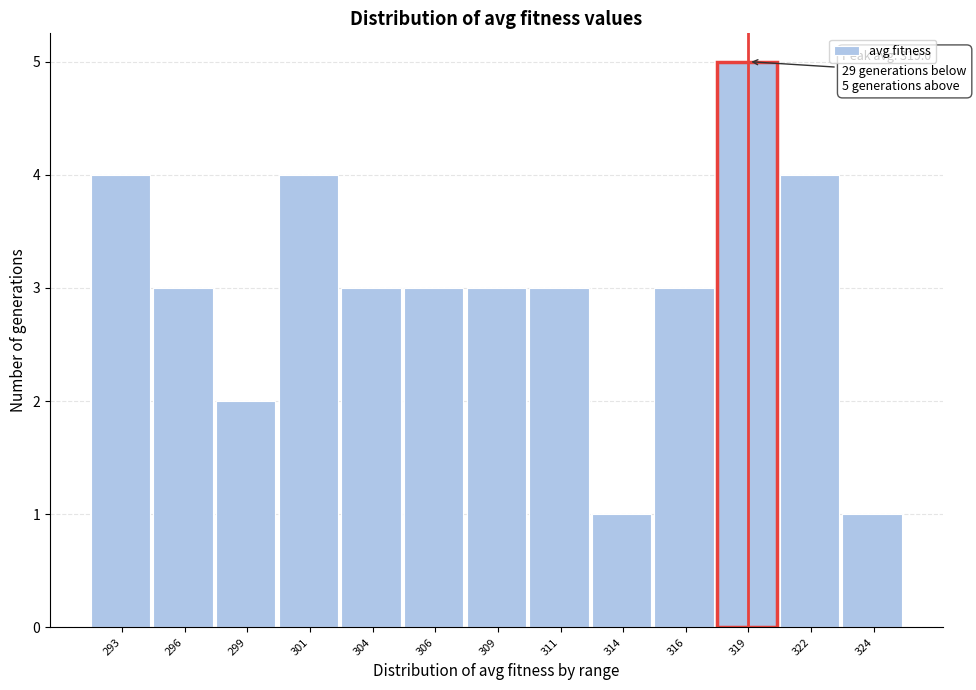

Reading left to right, transcribe all the data shown in this chart.

293=4	296=3	299=2	301=4	304=3	306=3	309=3	311=3	314=1	316=3	319=5	322=4	324=1